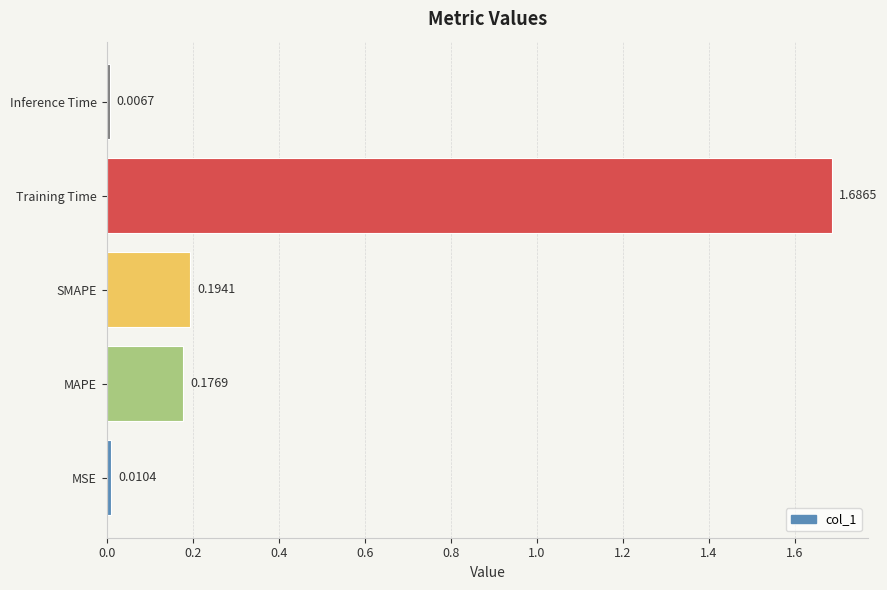

Between MSE and Inference Time, which is larger?

MSE